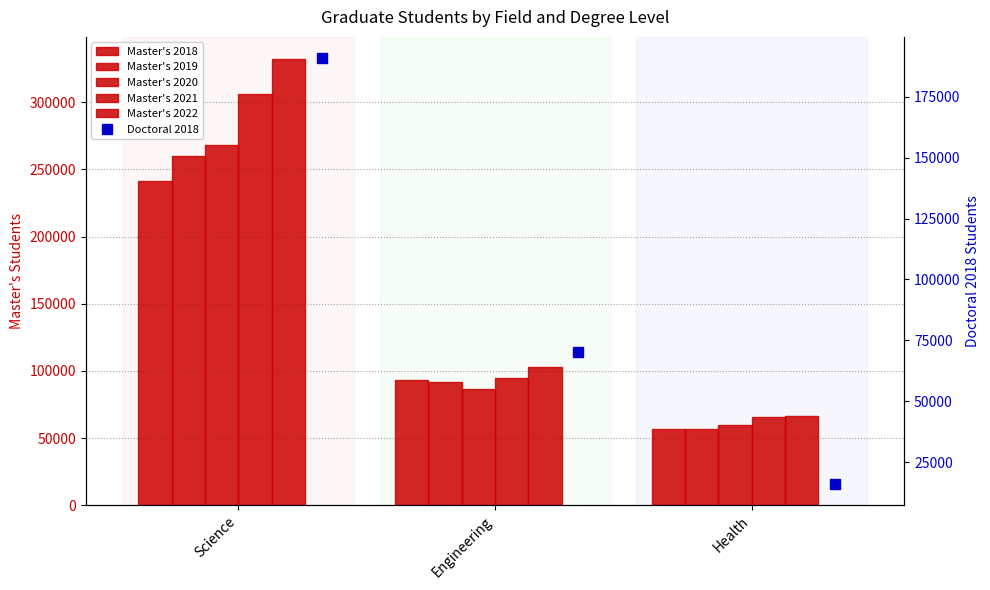

Rank the series at Science from highest to lowest value.

Master's 2022, Master's 2021, Master's 2020, Master's 2019, Master's 2018, Doctoral 2018